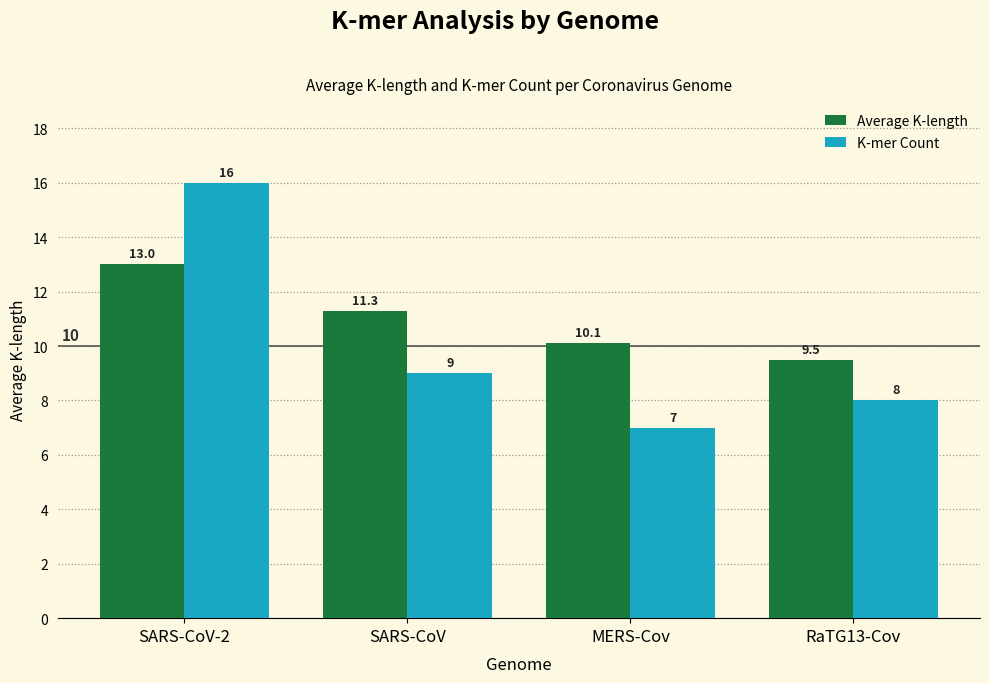

At which label is Average K-length closest to 11?

SARS-CoV